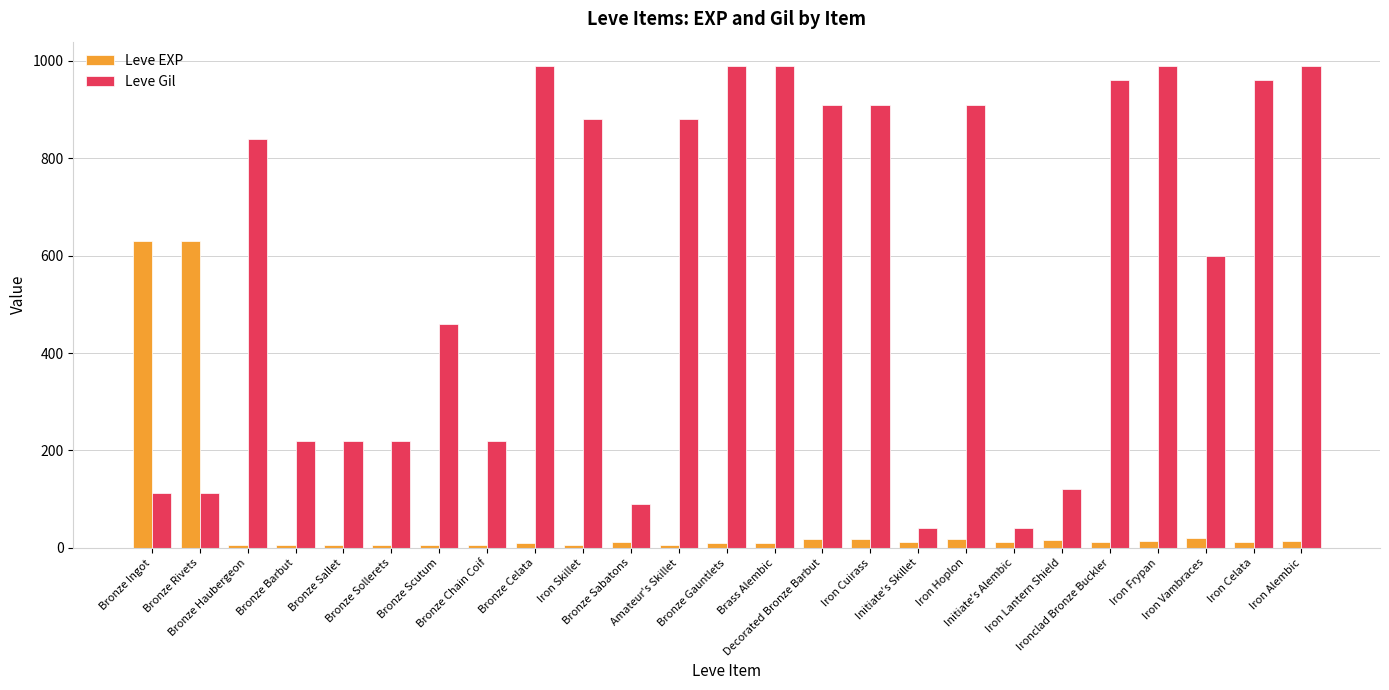

What position from the right is Bronze Gauntlets?

13